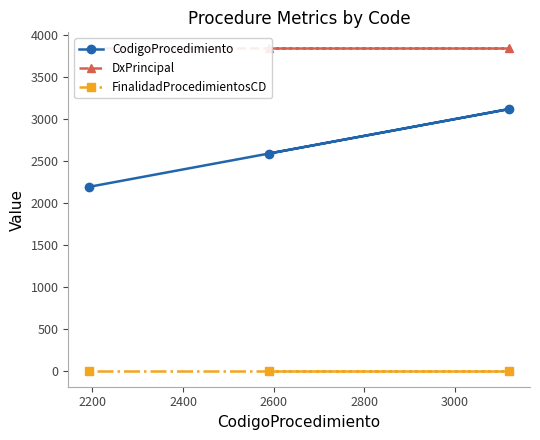

What are all the series names shown in the legend?

CodigoProcedimiento, DxPrincipal, FinalidadProcedimientosCD